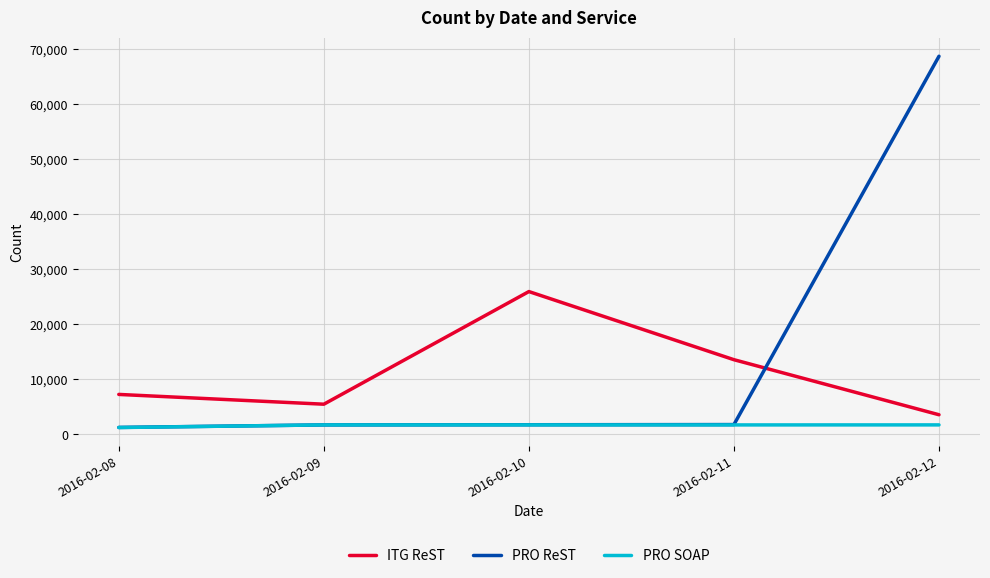

At which category does ITG ReST reach its first local valley?

2016-02-09